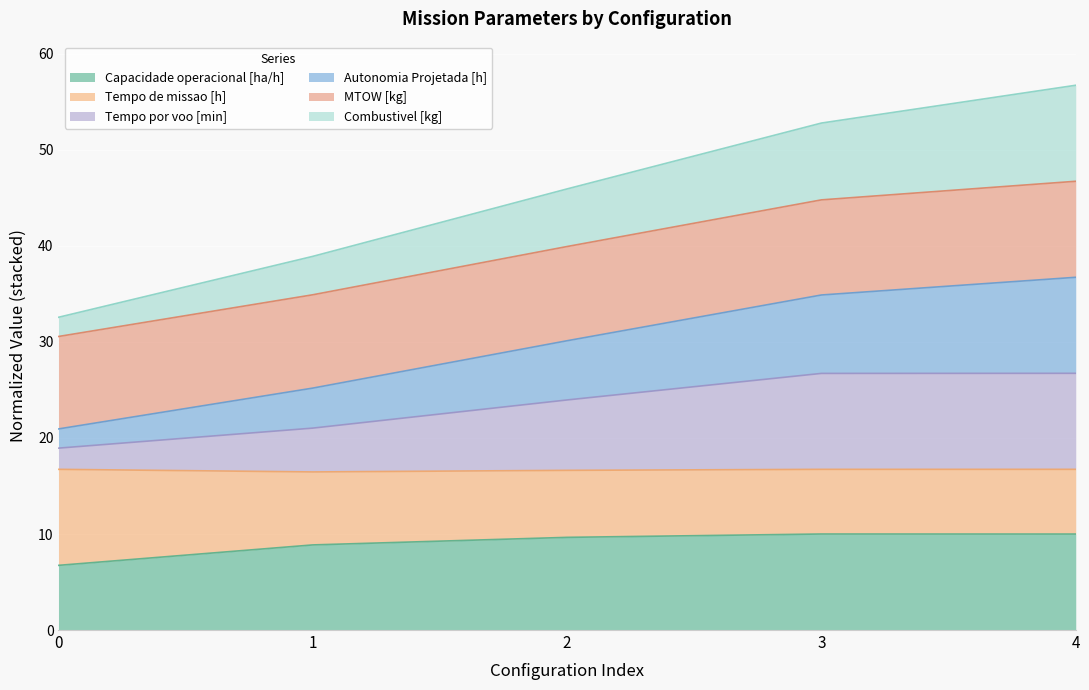

True or false: Capacidade operacional [ha/h] and Autonomia Projetada [h] intersect in this chart.

False